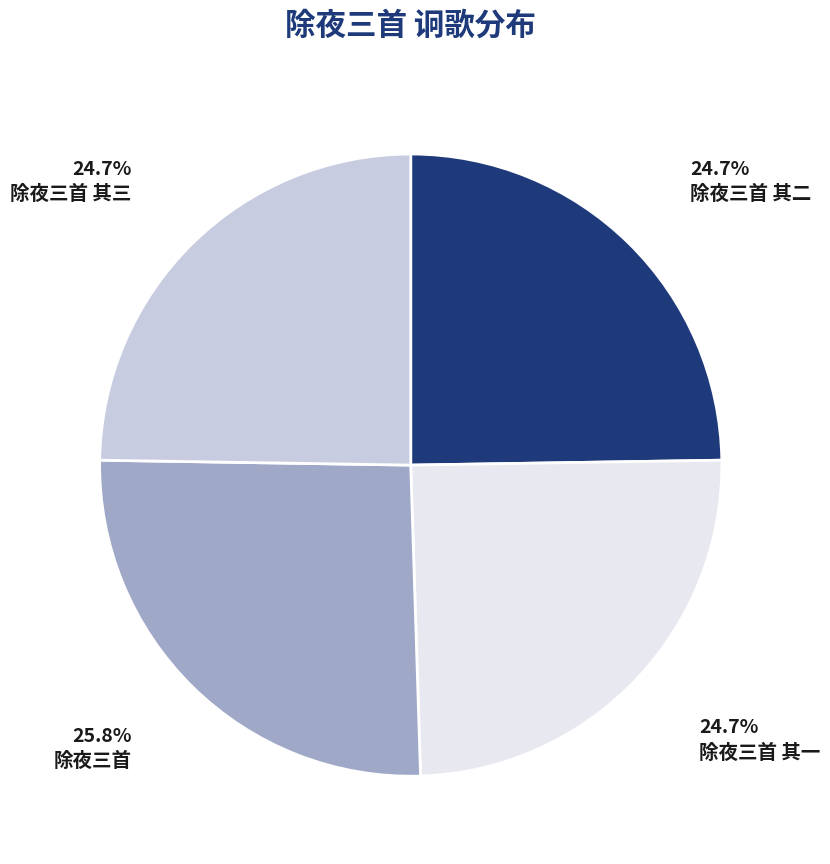

Count the number of slices in the pie.

4